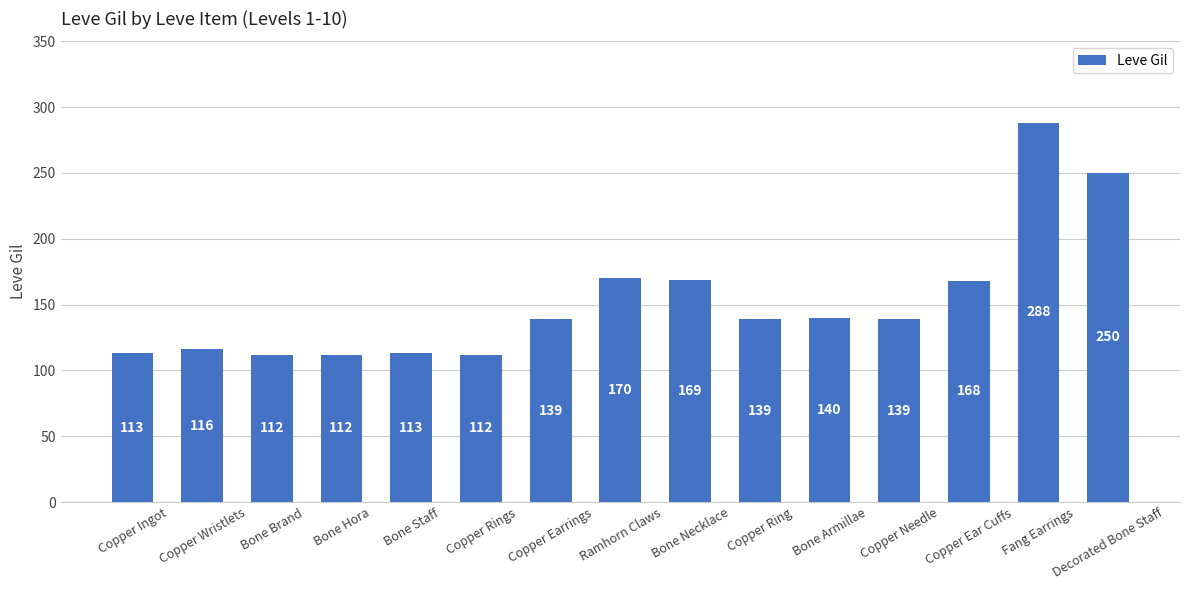

The chart shows a value of 139 at Copper Needle. True or false?

True